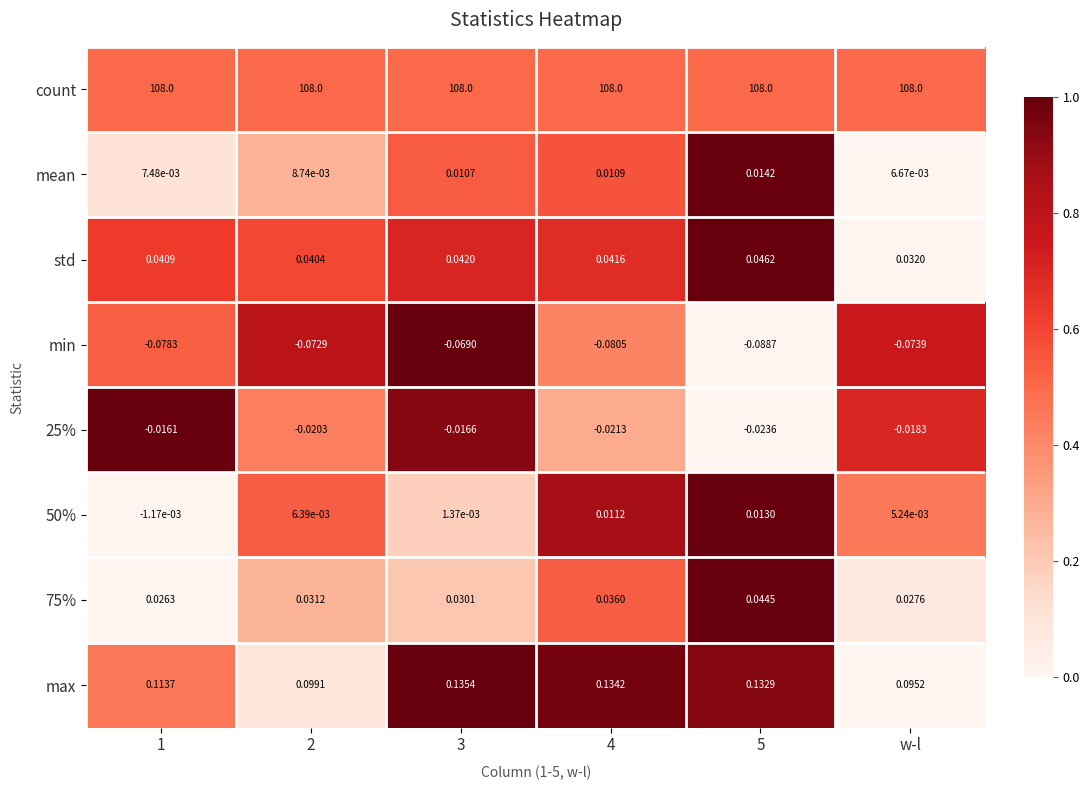

Which series has the largest range (max minus min)?

max